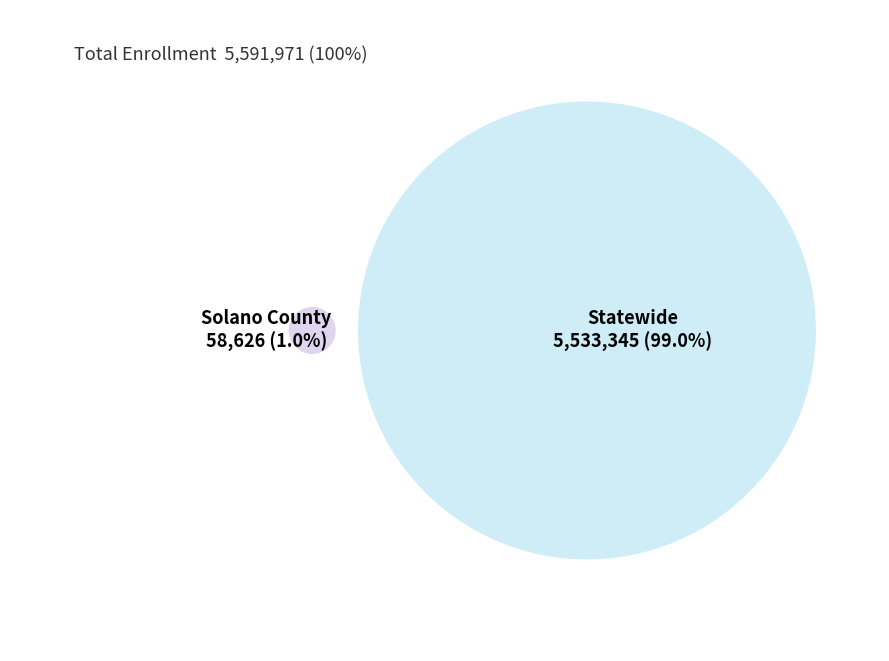

How many segments does this pie chart have?

2